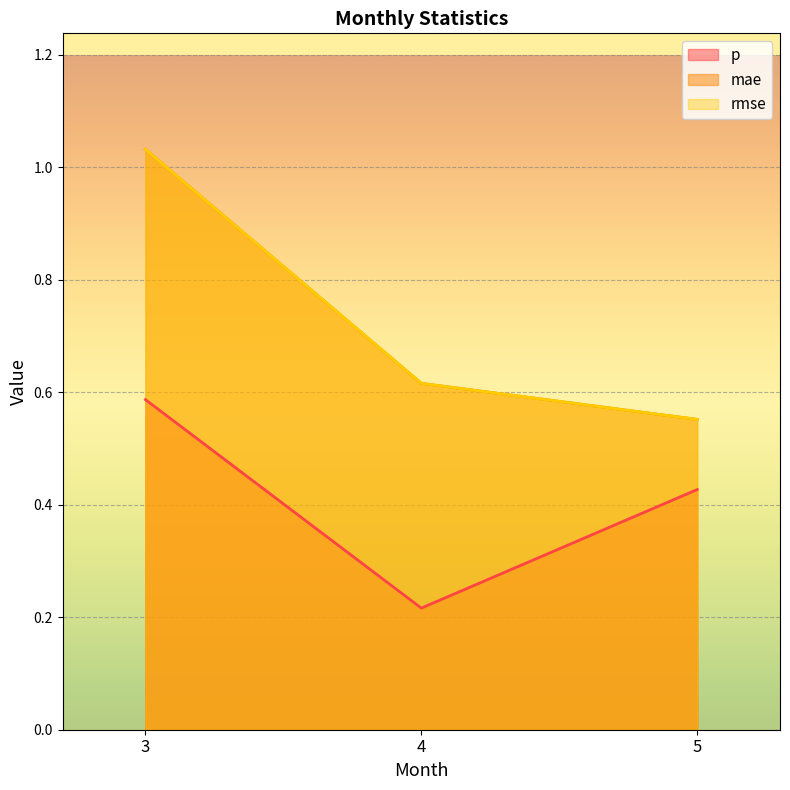

What is the average value of the rmse series?

0.7